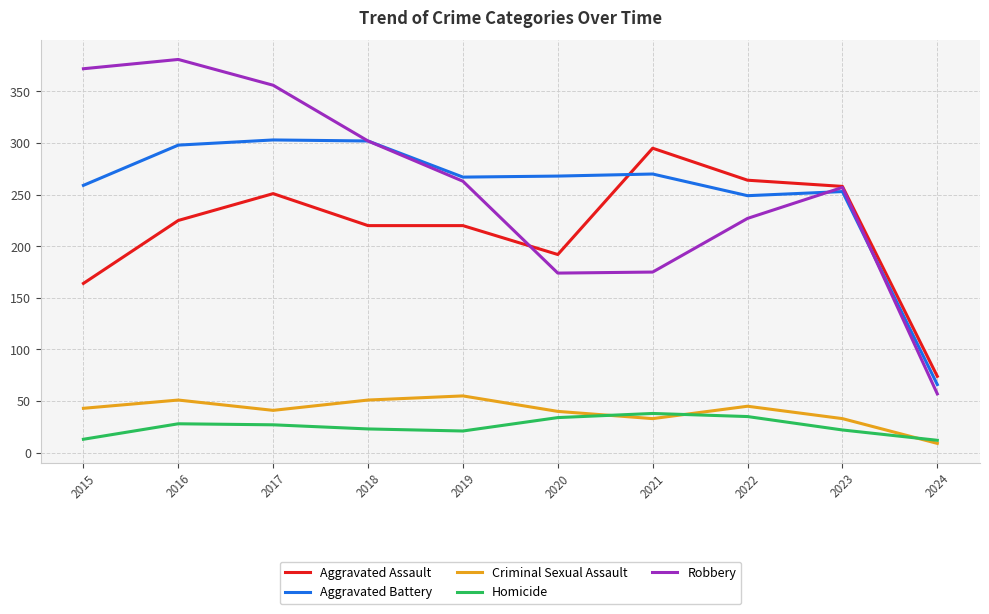

What value does the Criminal Sexual Assault series have at 2018?

51